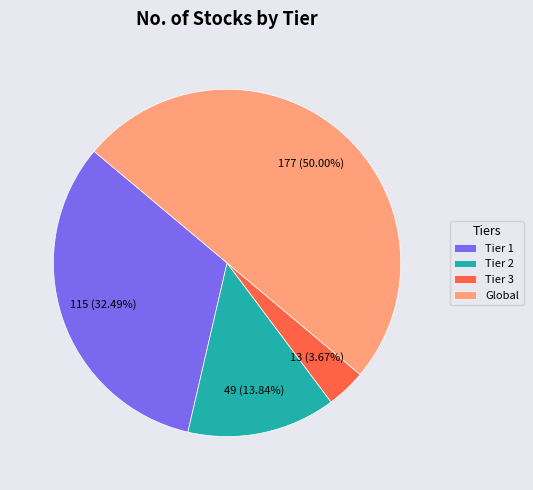

The Tier 1 slice represents 32% of the pie. True or false?

True